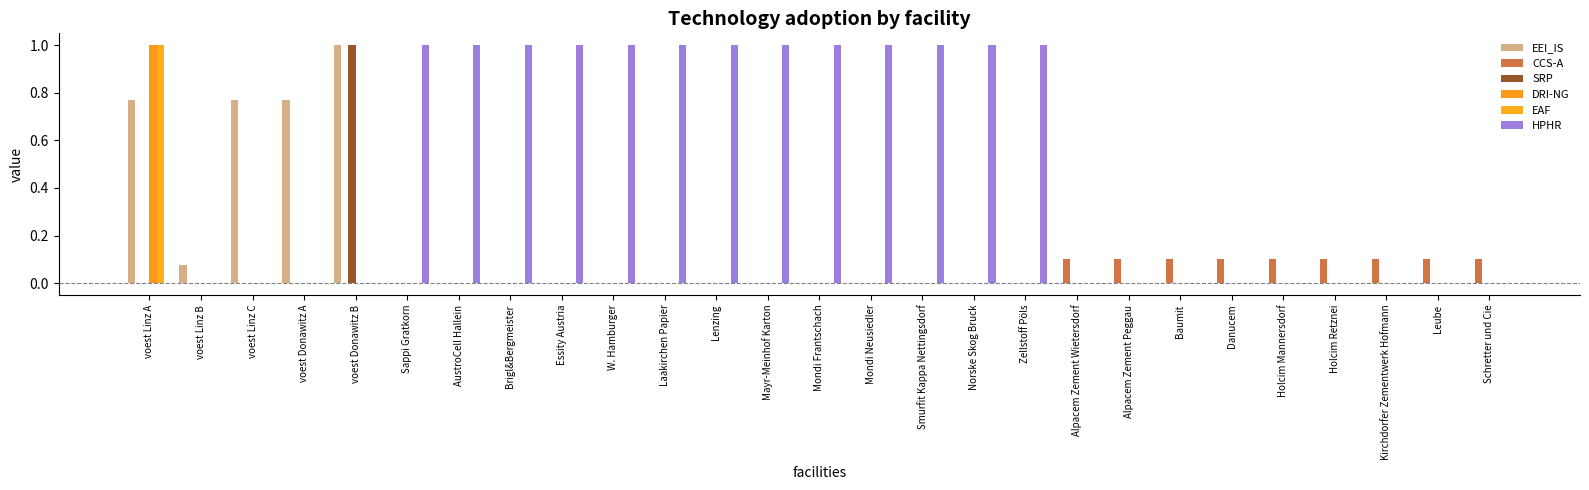

Which series has the largest total across all categories?

HPHR